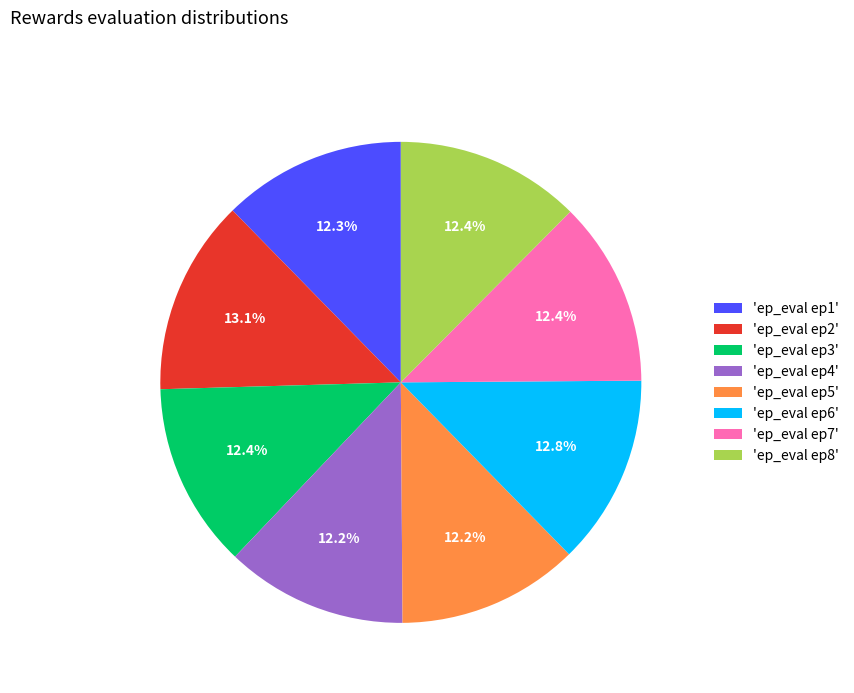

What percentage is NOT represented by 'ep_eval ep4'?

87.8%